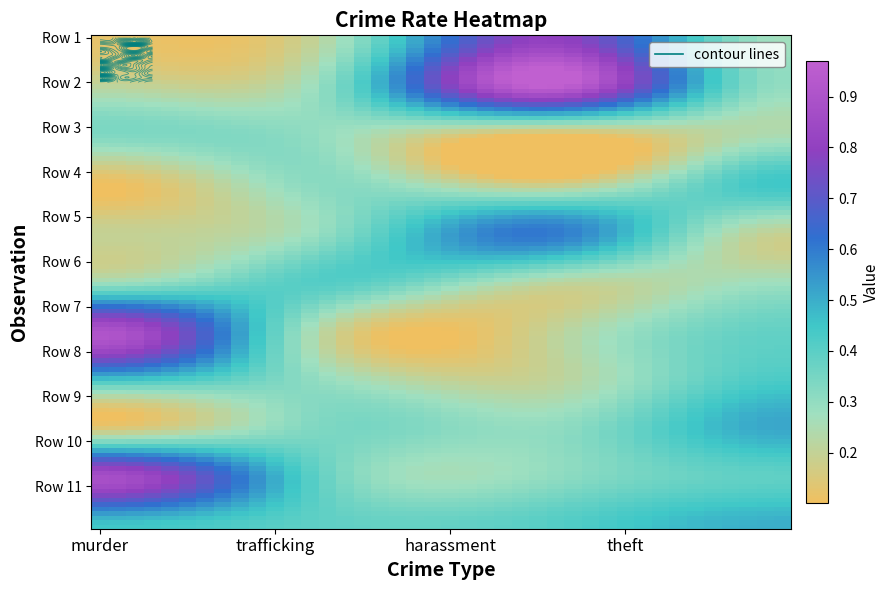

Is it true that Row 9 equals 0.3 at trafficking?

True